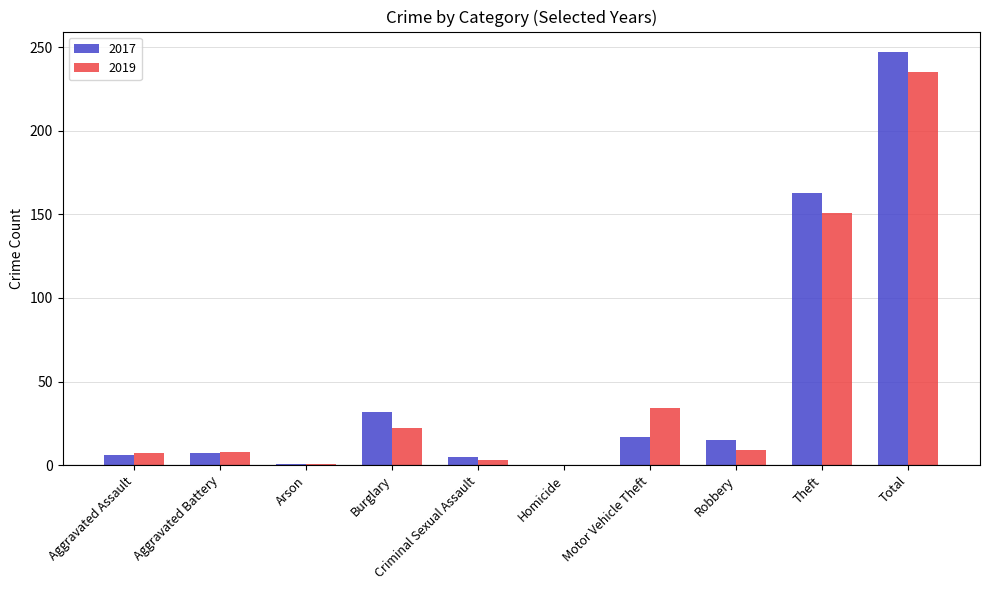

What are all the series names shown in the legend?

2017, 2019